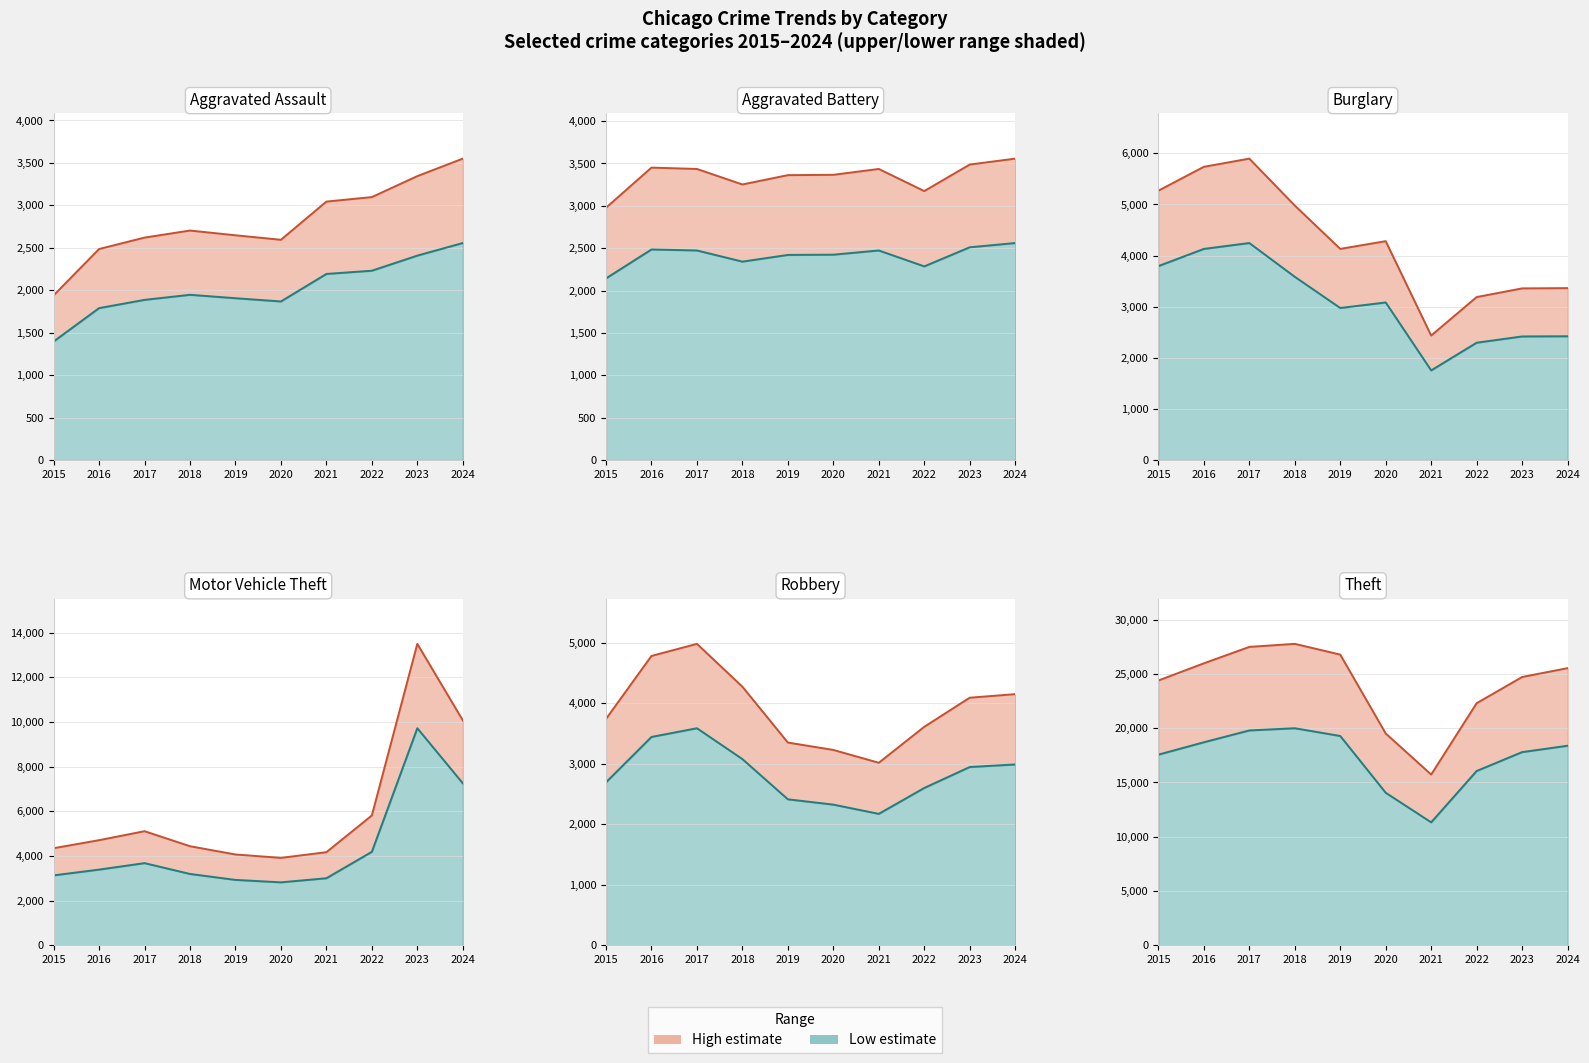

The Motor Vehicle Theft series shows 6177.4 at 2022. True or false?

False